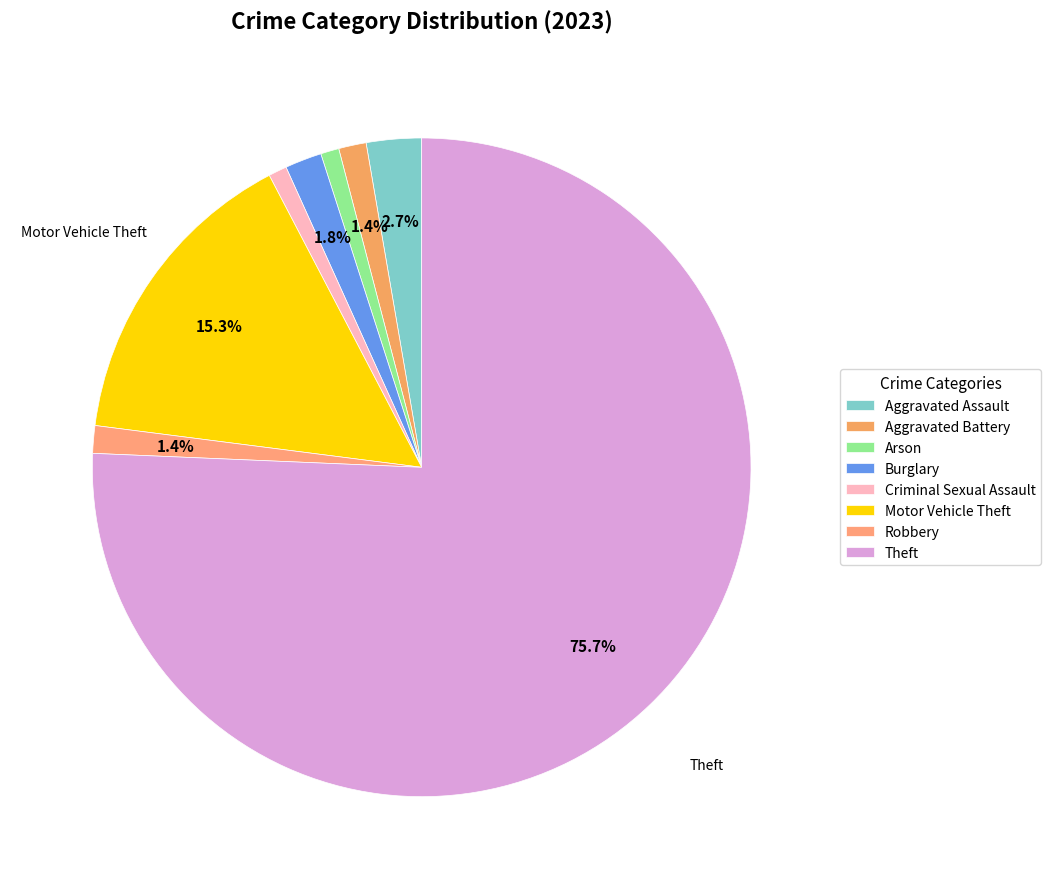

To the nearest percent, what portion does Motor Vehicle Theft represent?

15%